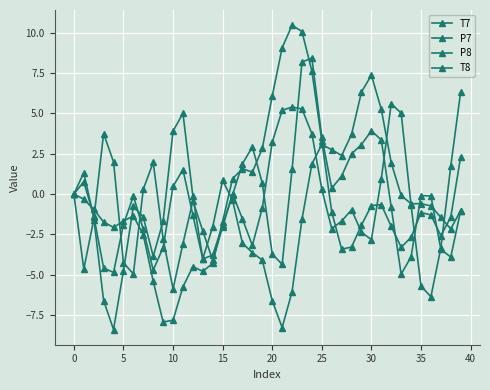

Which series has the largest total across all categories?

P7